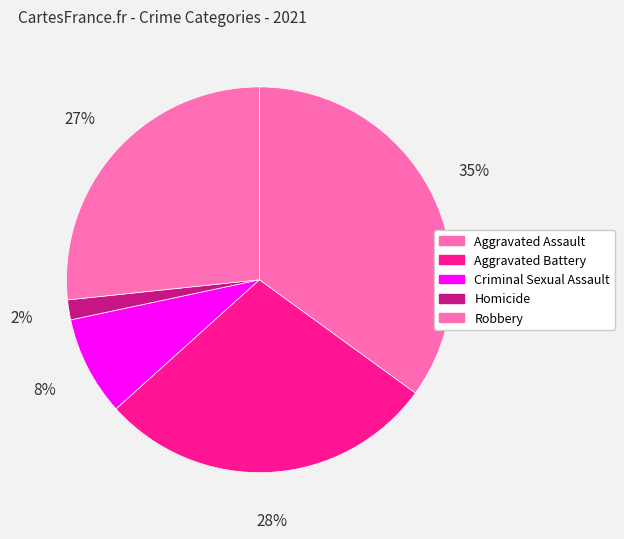

How many slices are in this pie chart?

5